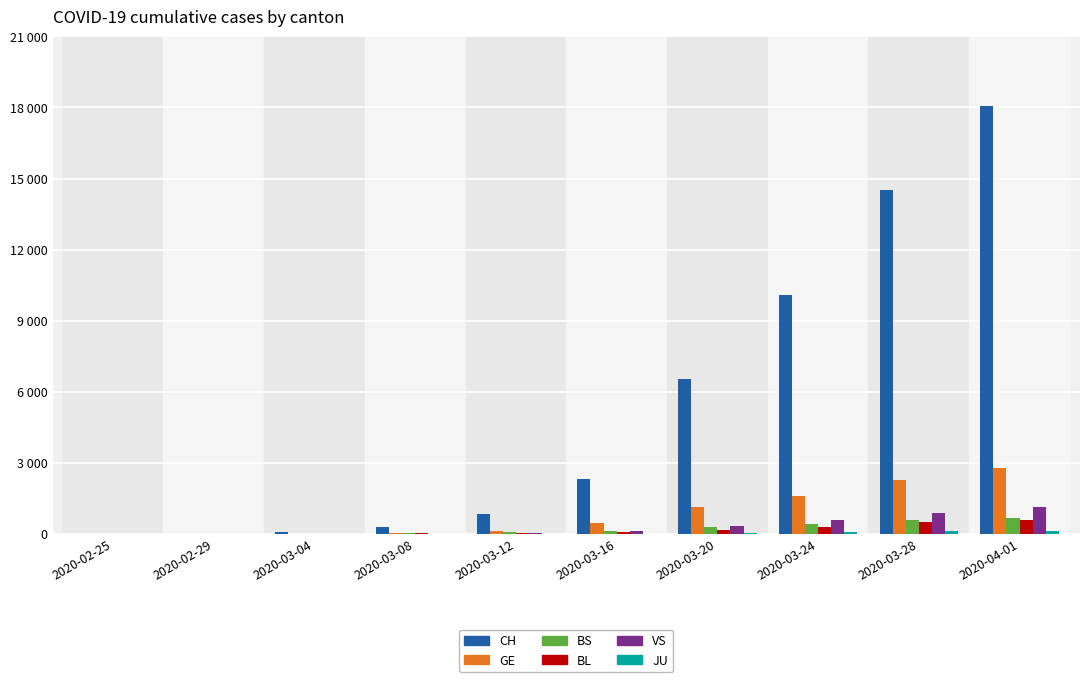

What is the spread (max minus min) of values at 2020-03-12?

830